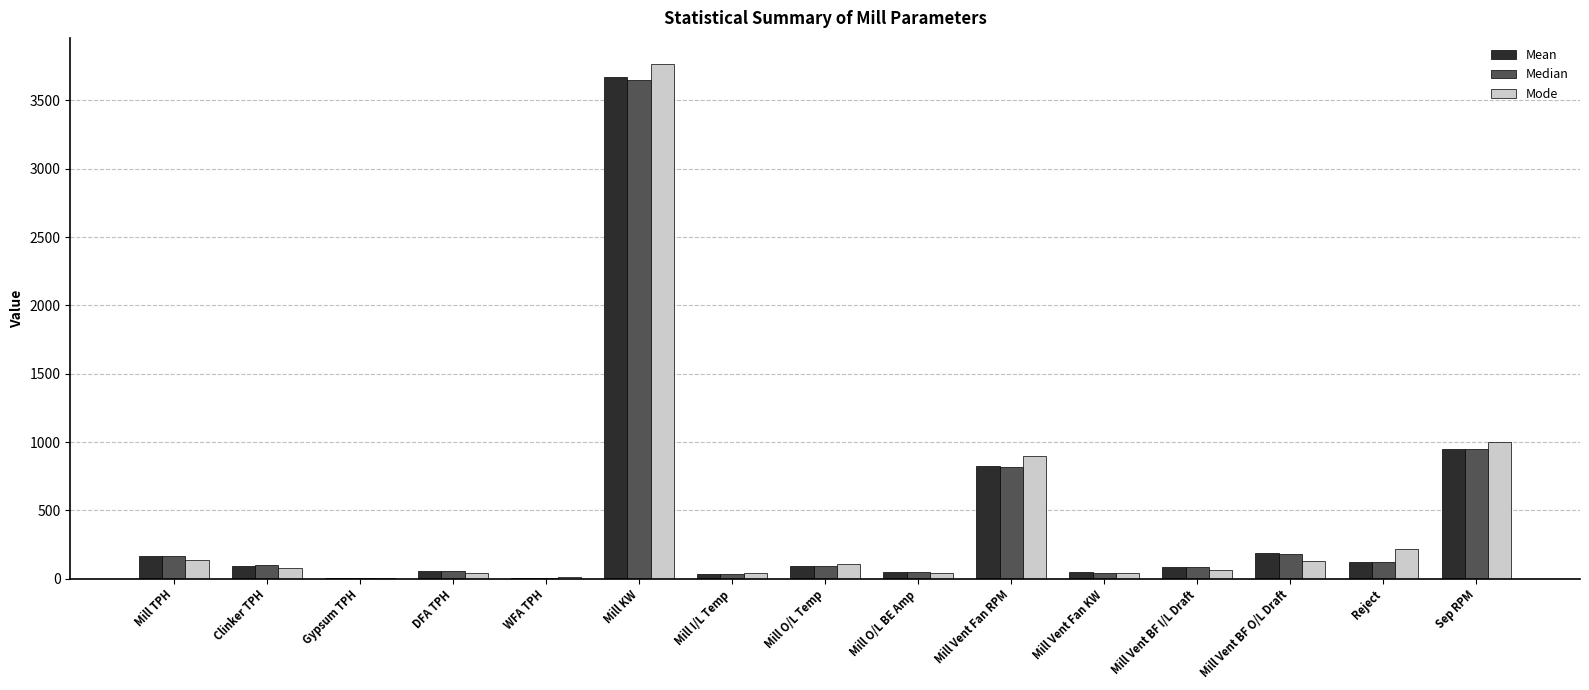

Are the bars grouped side by side (vs. stacked)?

Yes